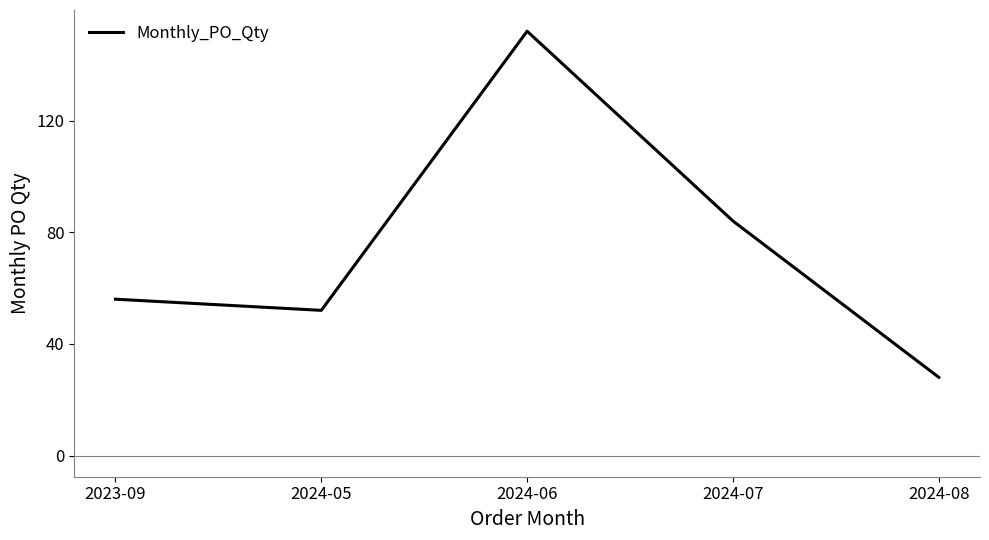

Reading left to right, transcribe all the data shown in this chart.

2023-09=56	2024-05=52	2024-06=152	2024-07=84	2024-08=28